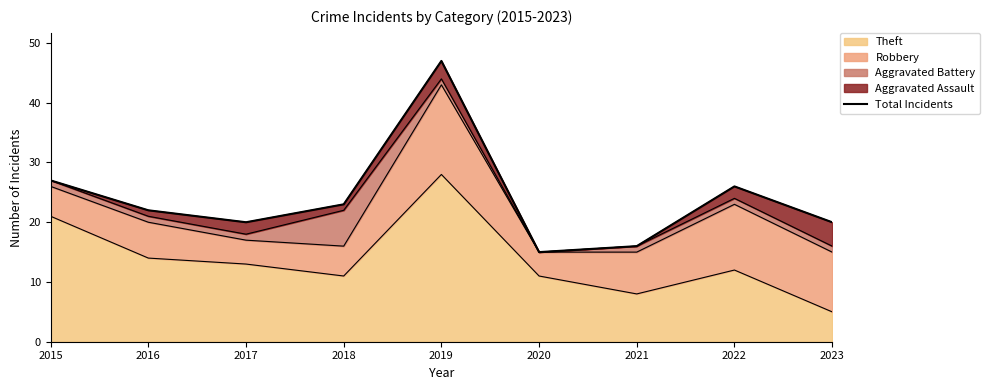

List the labels in order of value, largest first.

2019, 2015, 2022, 2018, 2016, 2017, 2023, 2021, 2020